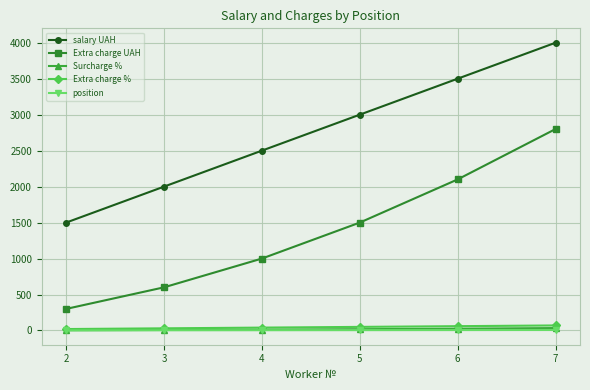

Which series has the largest total across all categories?

salary UAH